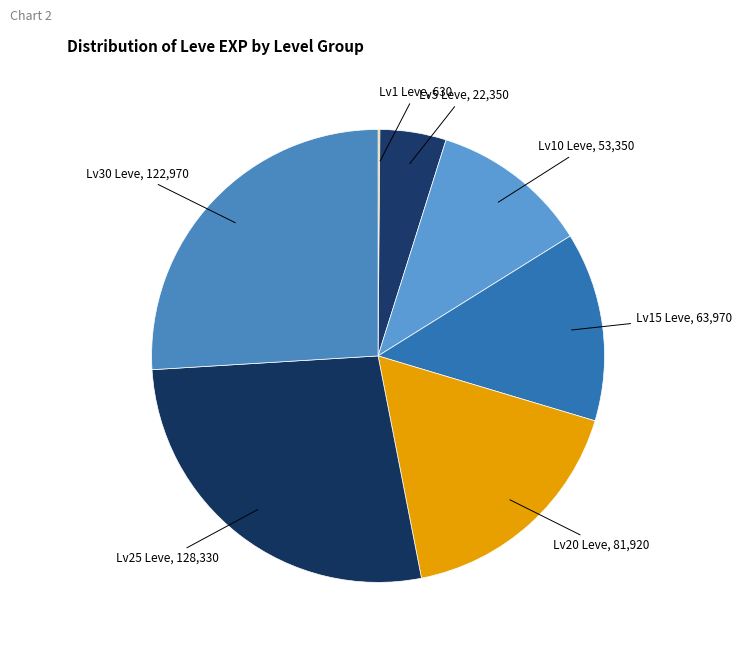

Is it true that Lv25 Leve is 18% of the pie?

False